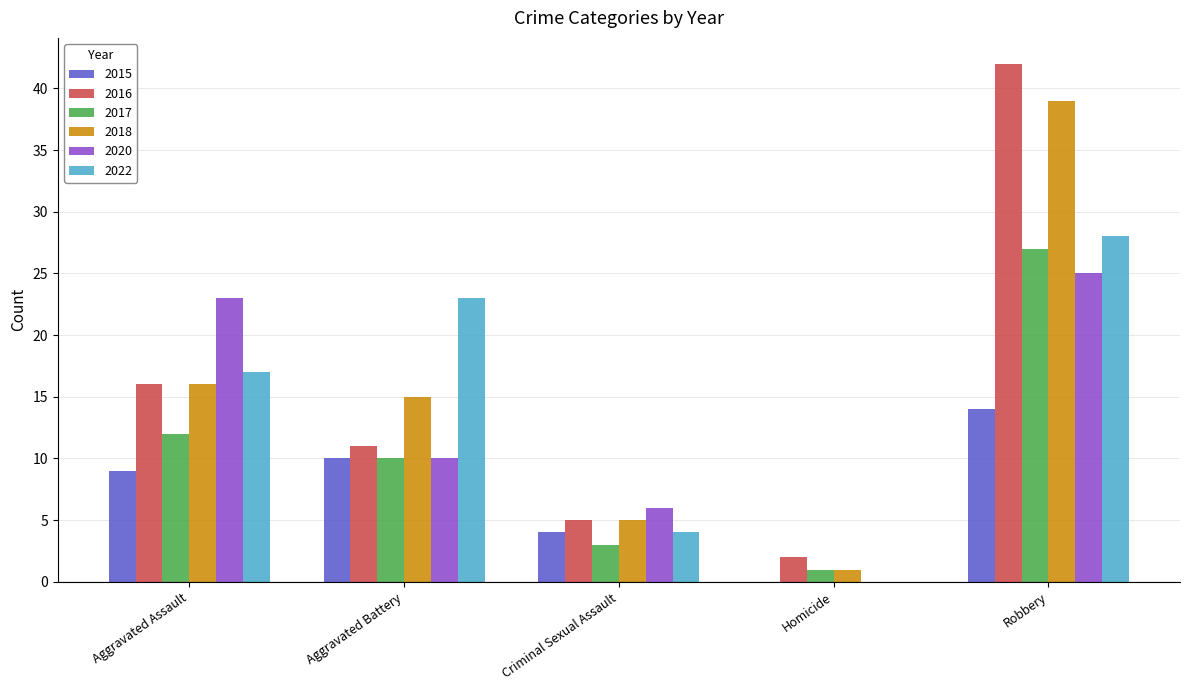

What is the sum of all 2020 values?

64